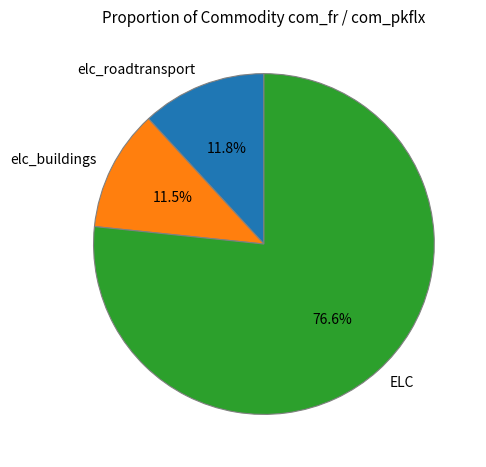

What is the ratio of the value at ELC to the value at elc_roadtransport?

6.5